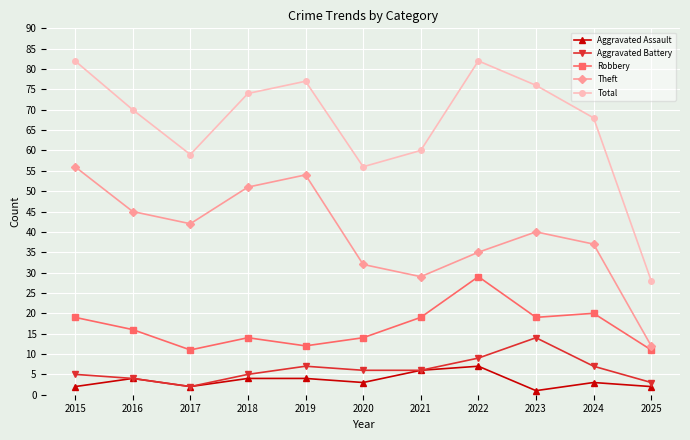

Which series has the largest total across all categories?

Total